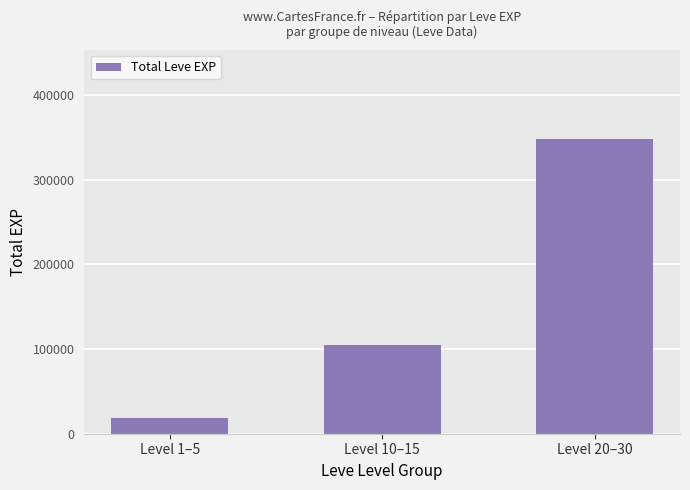

Are the bars grouped side by side (vs. stacked)?

No